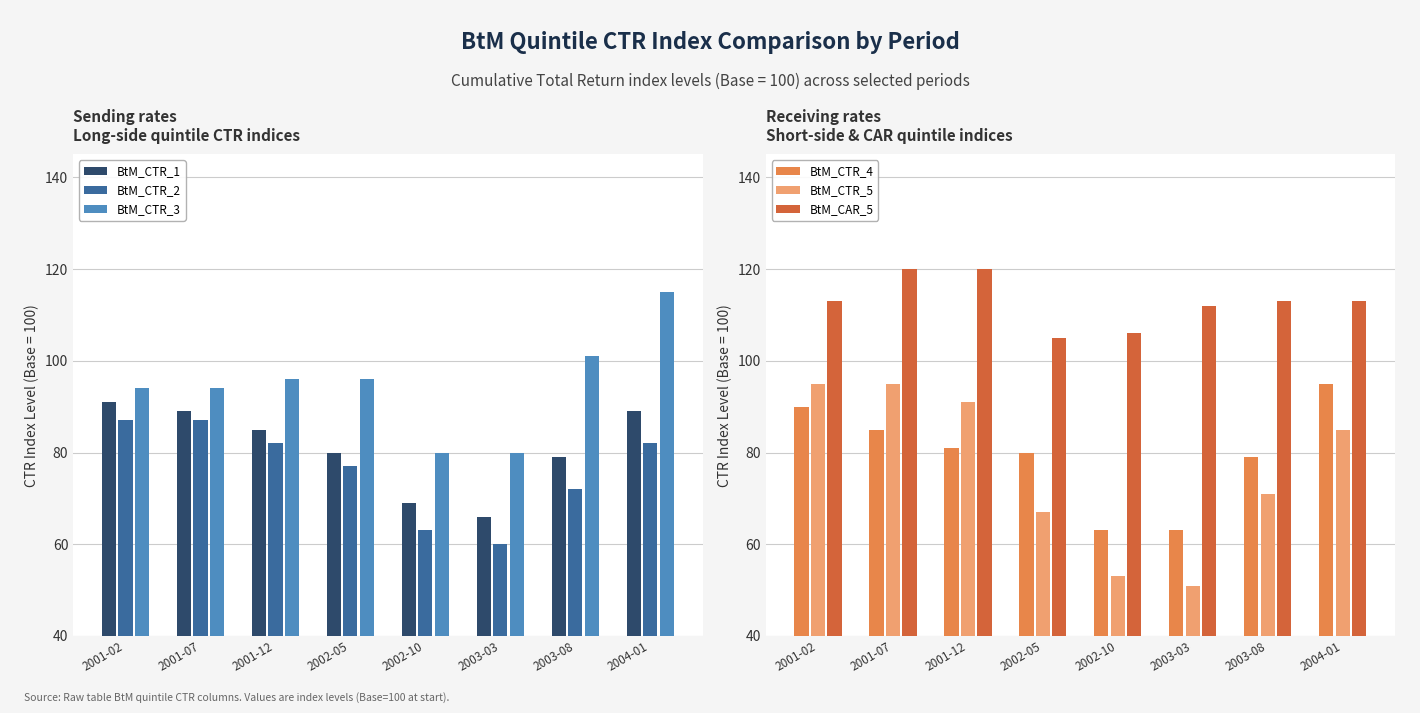

Rank the categories by BtM_CTR_4 value from lowest to highest.

2002-10, 2003-03, 2003-08, 2002-05, 2001-12, 2001-07, 2001-02, 2004-01